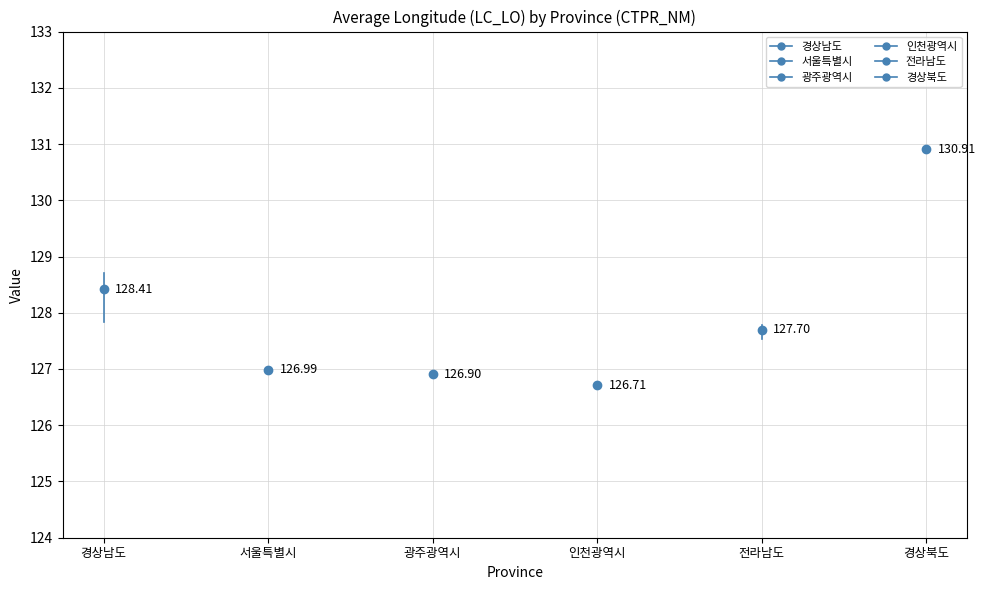

Reading left to right, list all the values displayed in this chart.

경상남도: 127.8	128.7
서울특별시: 127.0	127.0
광주광역시: 126.9	126.9
인천광역시: 126.7	126.7
전라남도: 127.5	127.8
경상북도: 130.9	130.9